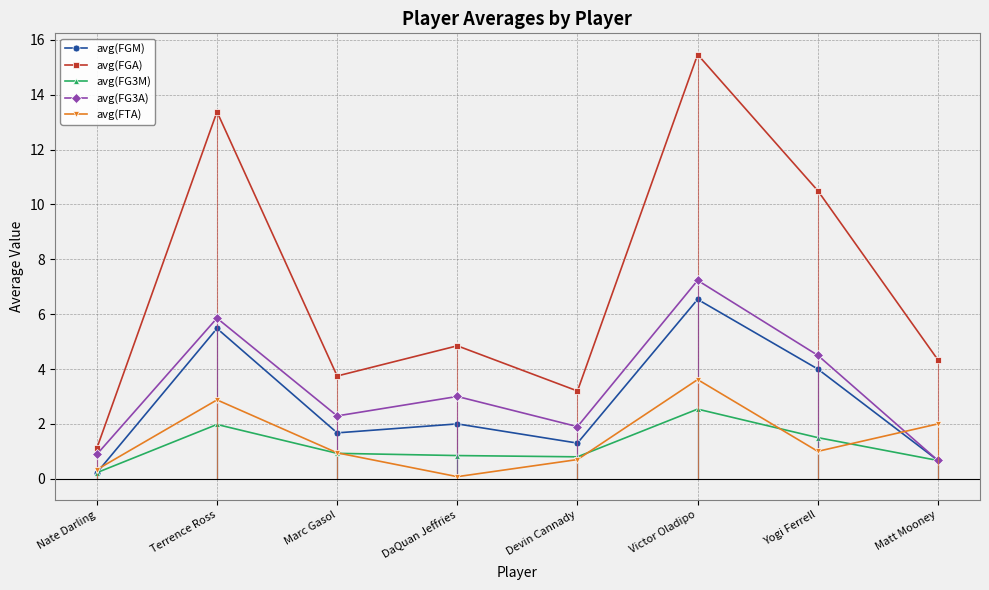

Where is the first local maximum for avg(FTA)?

Terrence Ross